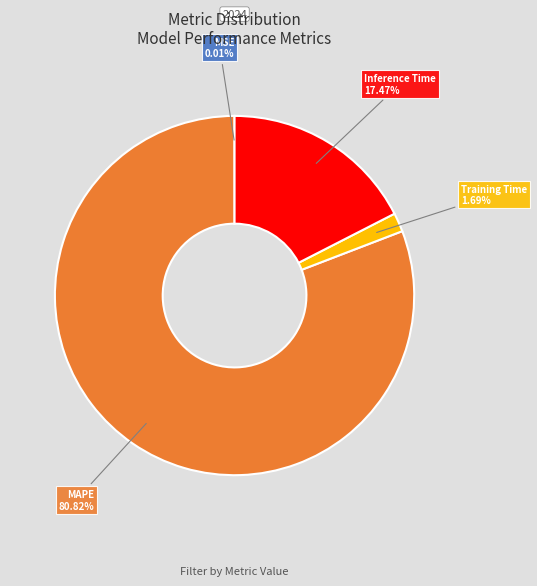

To the nearest percent, what portion does Training Time represent?

2%